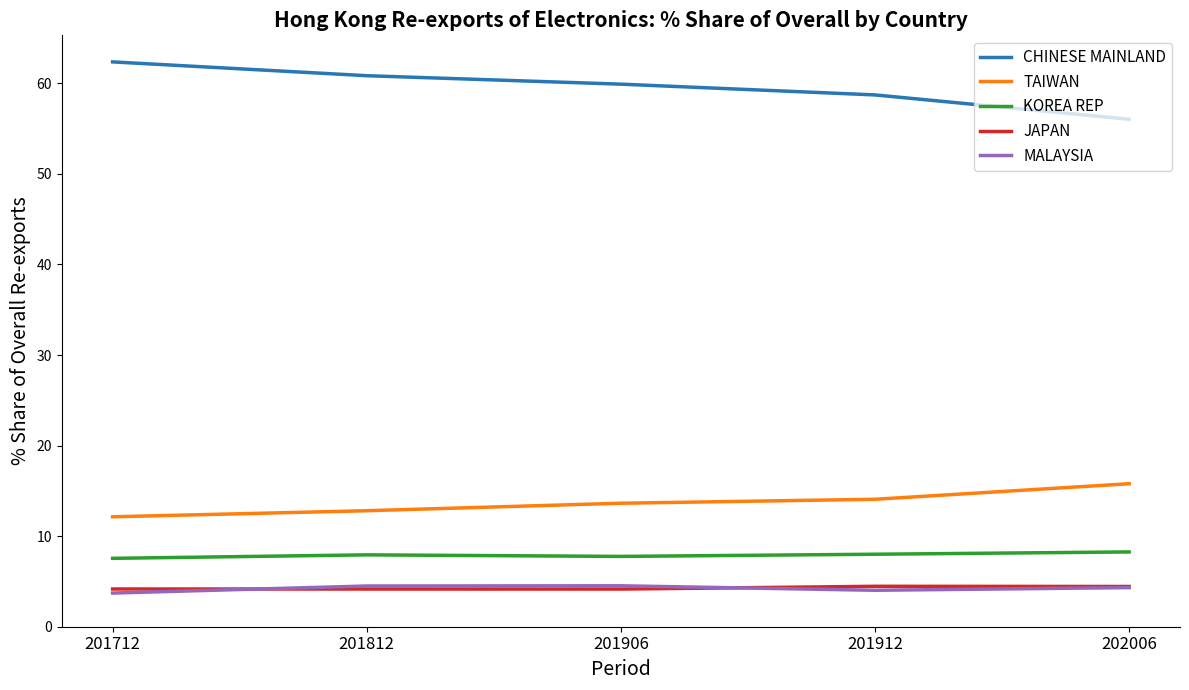

Is it true that MALAYSIA equals 5.8 at 201712?

False